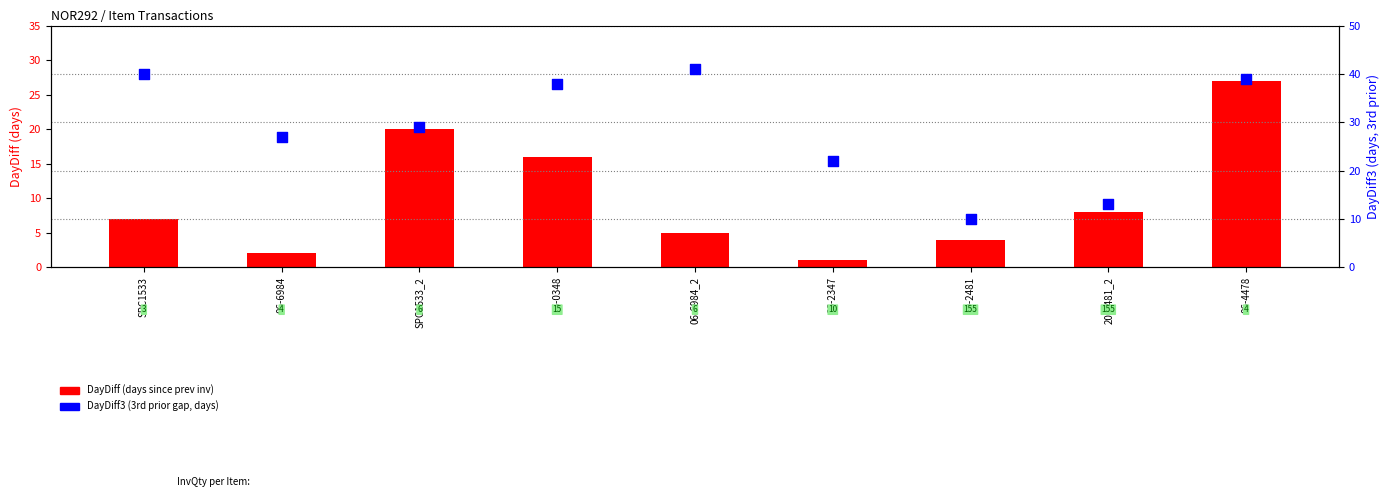

Which series has the largest total across all categories?

DayDiff3 (3rd prior gap)